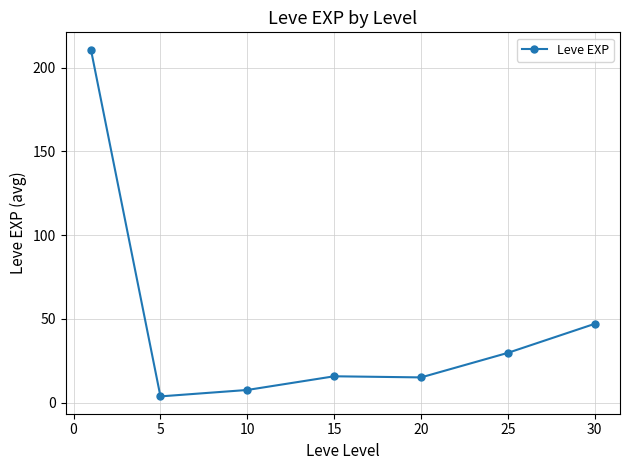

What is the value of the 7th point from the left?

47.0